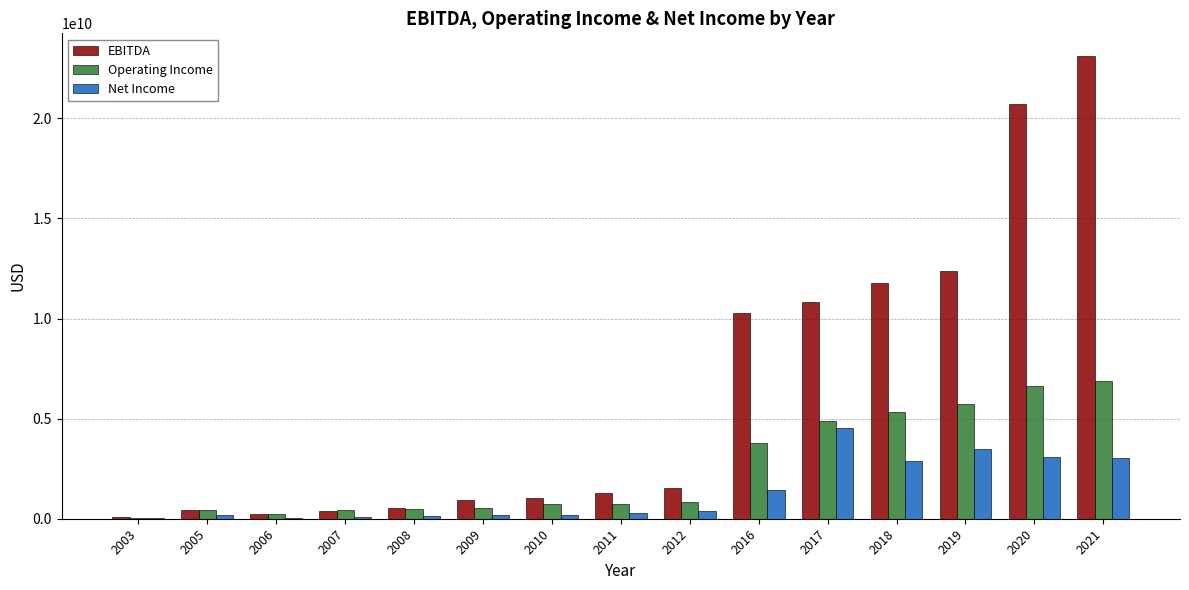

Which series changed the most between 2016 and 2020?

EBITDA